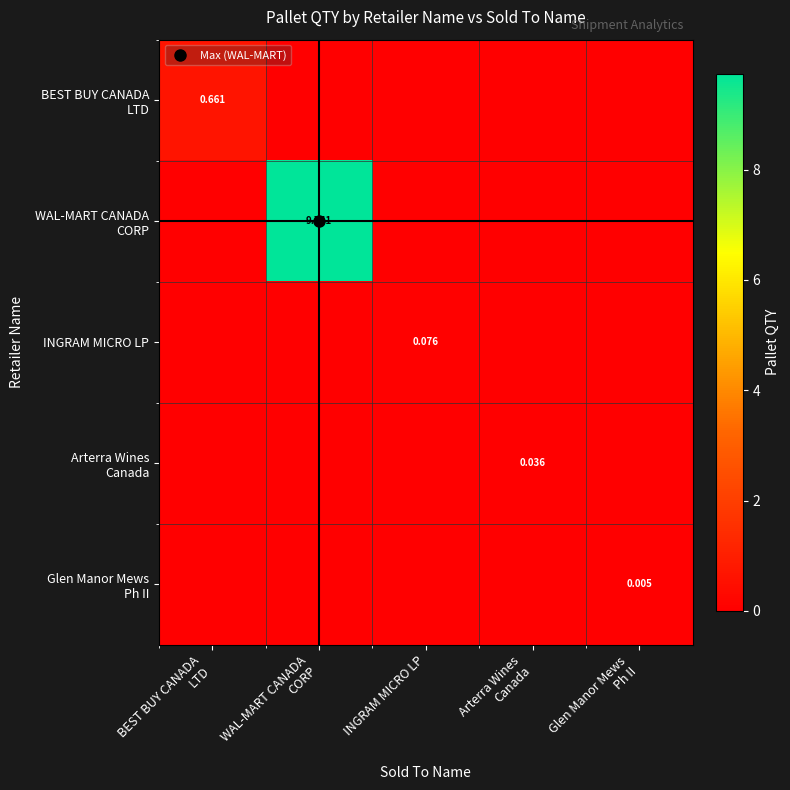

At which category is the sum across all series the highest?

WAL-MART CANADA
CORP